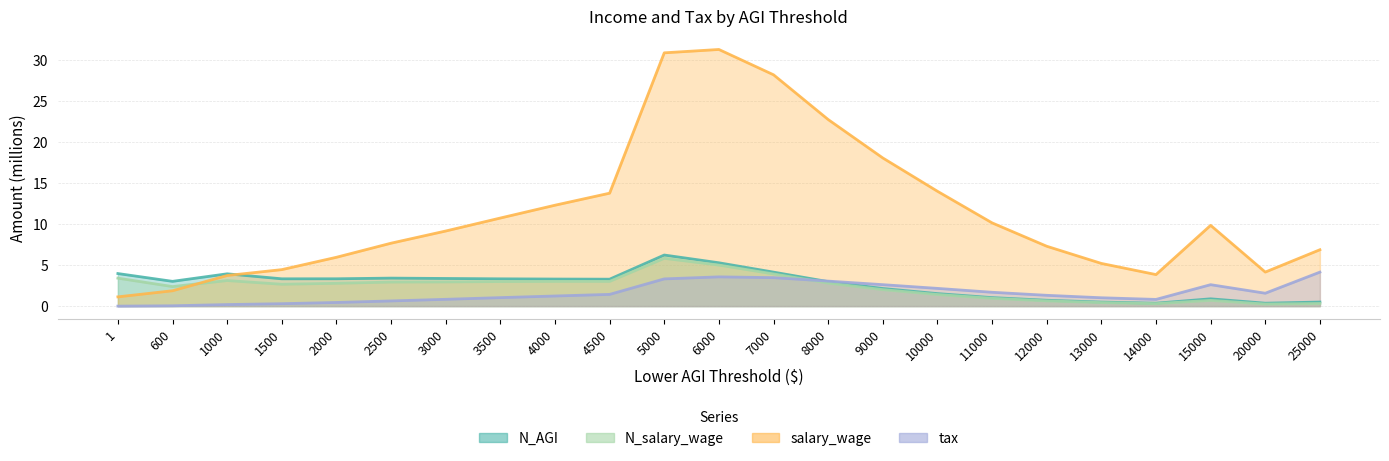

Between 3500 and 14000, which series saw the biggest shift?

salary_wage